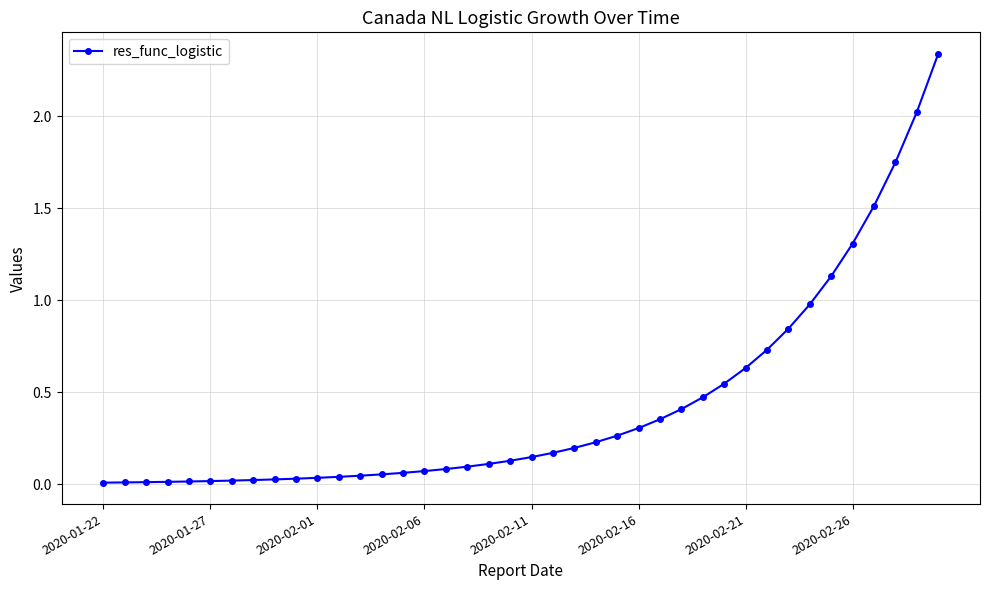

What is the sum of all values?

17.2